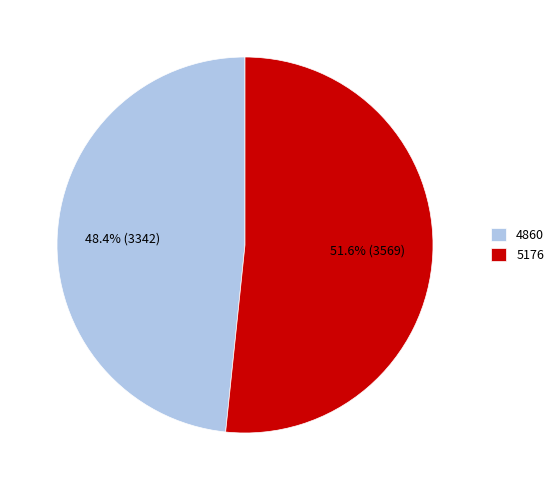

To the nearest percent, what is the difference between the largest and smallest slice percentages?

3%